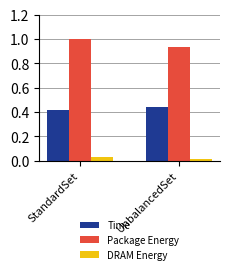

At which category is the sum across all series the highest?

StandardSet